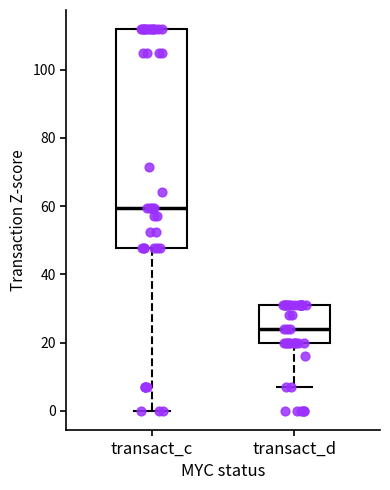

Where does the median line of the box for transact_c sit on the y-axis? The values are not printed on the chart, so give them approximately, as read against the axis.

60